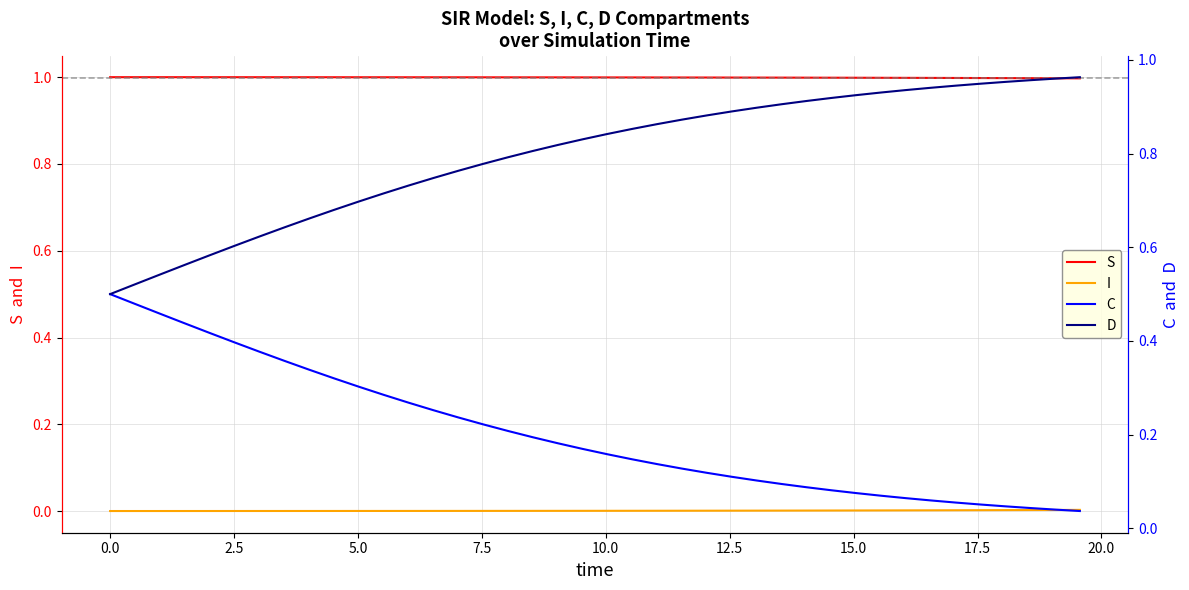

What is the minimum value for S?

1.0